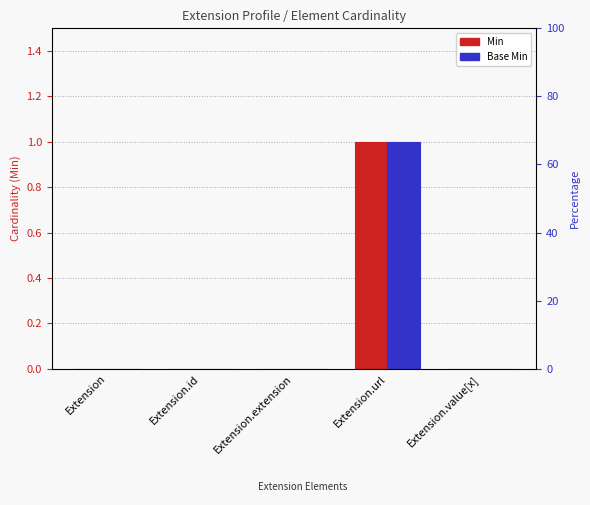

The value of Min at Extension.url is 1. True or false?

True